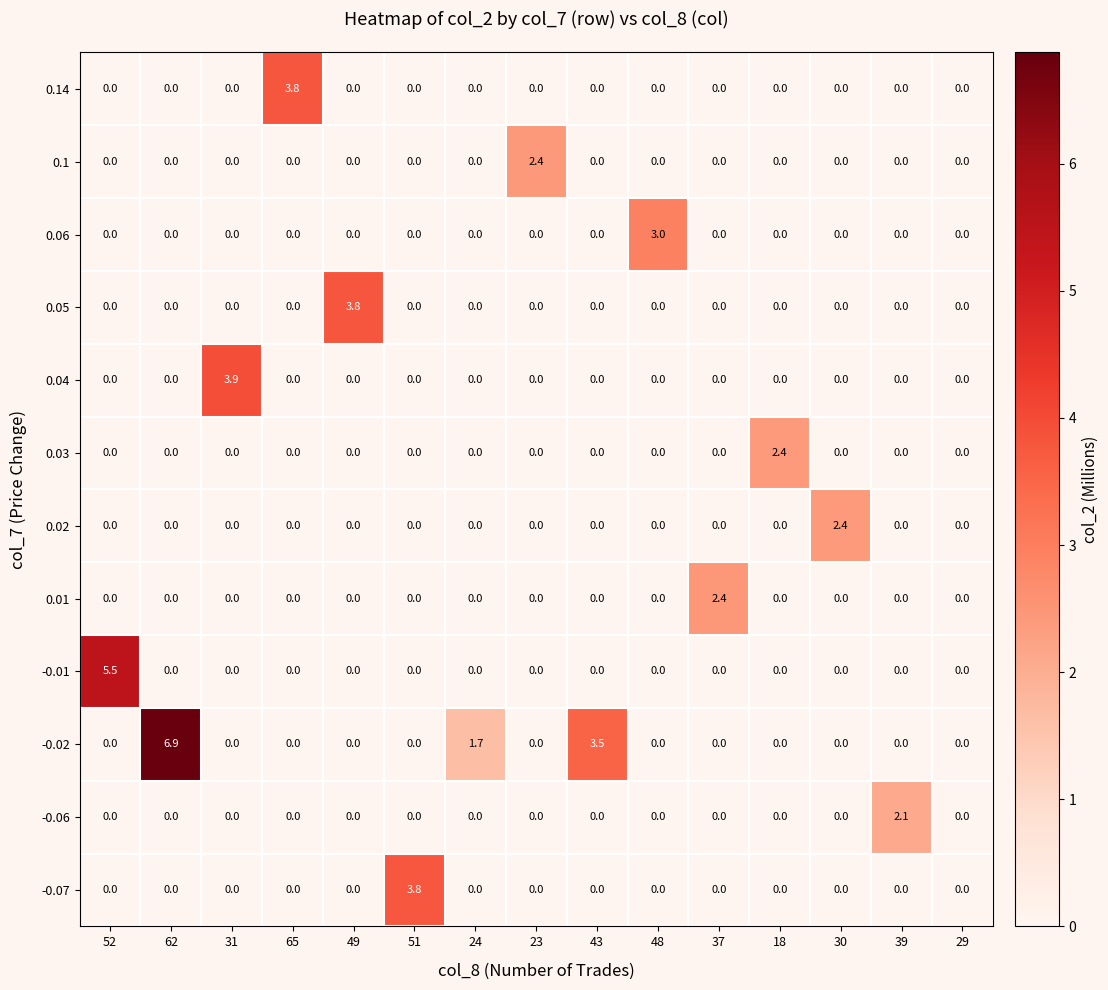

Which series has the largest total across all categories?

-0.02